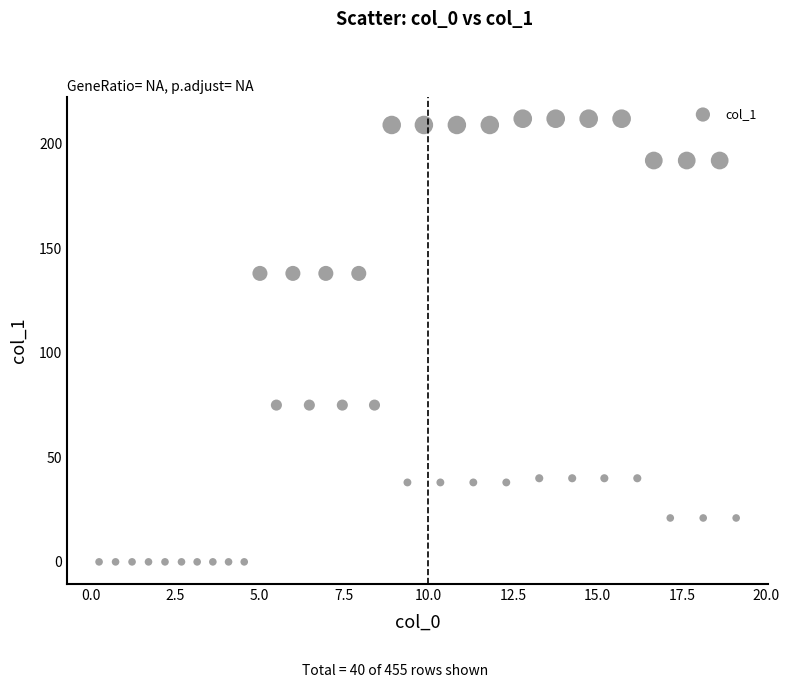

What is the range of Y values (max minus min)?

212